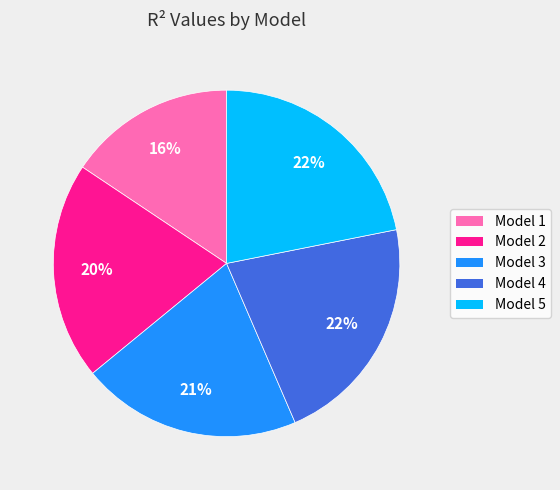

How many segments does this pie chart have?

5